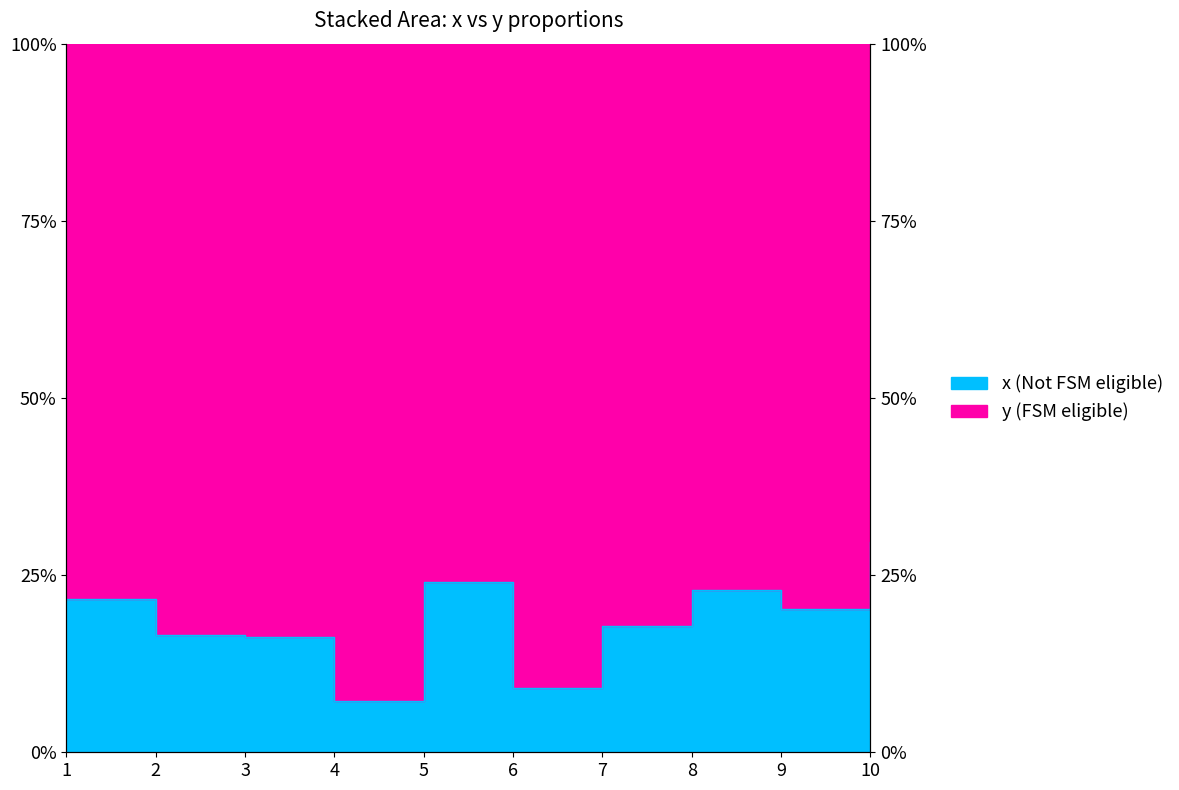

What is the minimum value shown in the chart?

0.1